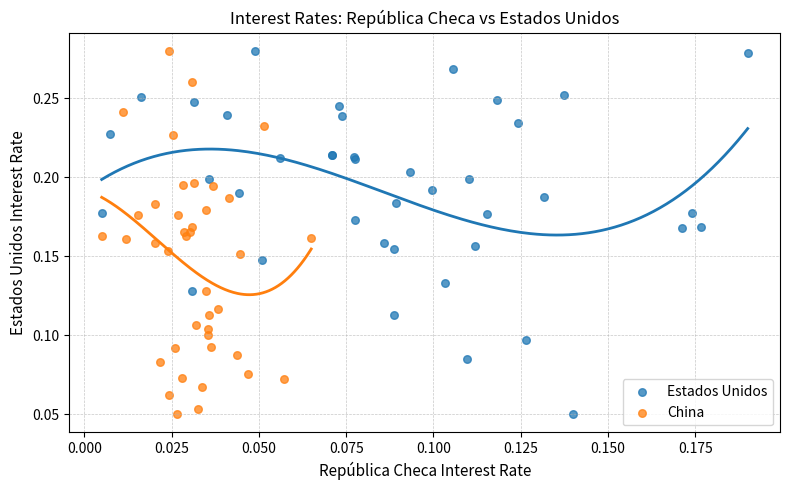

What are all the series names shown in the legend?

Estados Unidos, China